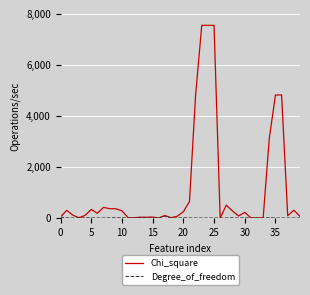

Which series has the largest total across all categories?

Chi_square